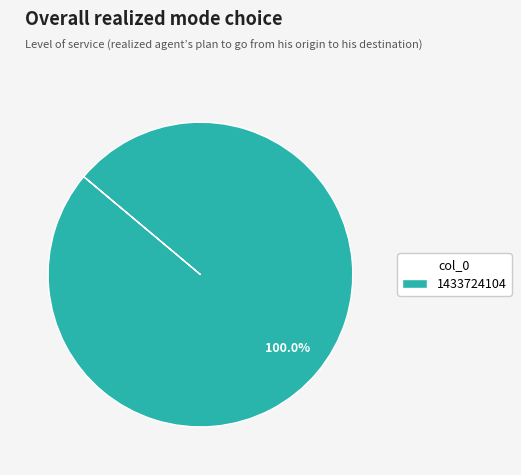

Count the number of slices in the pie.

1